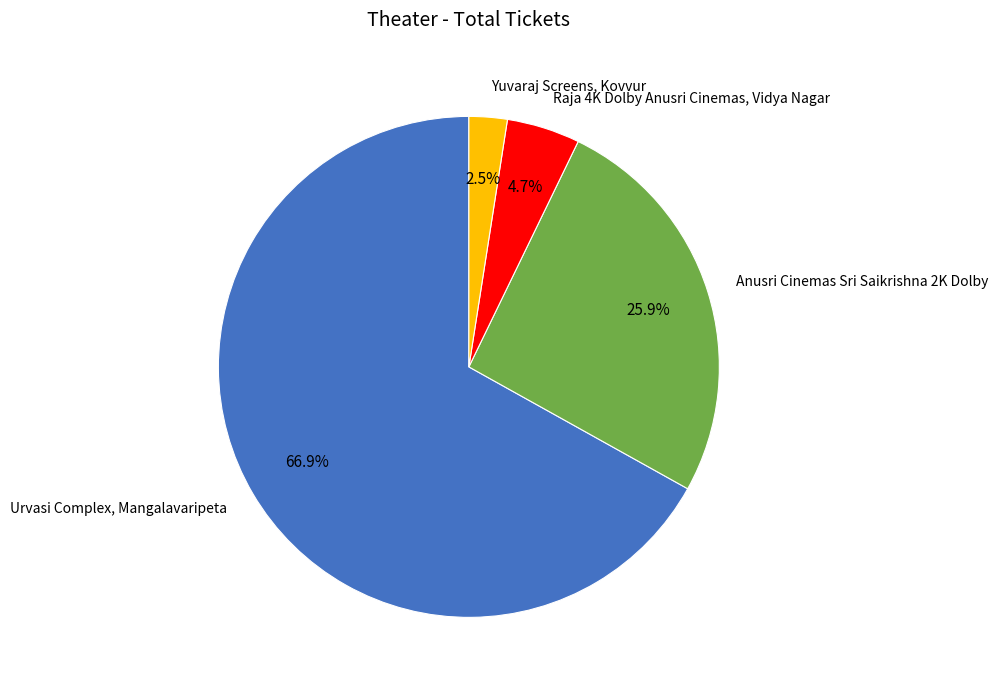

How many slices are in this pie chart?

4